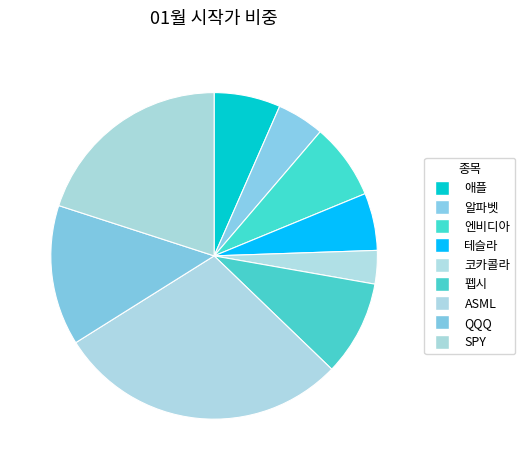

Count the number of slices in the pie.

9